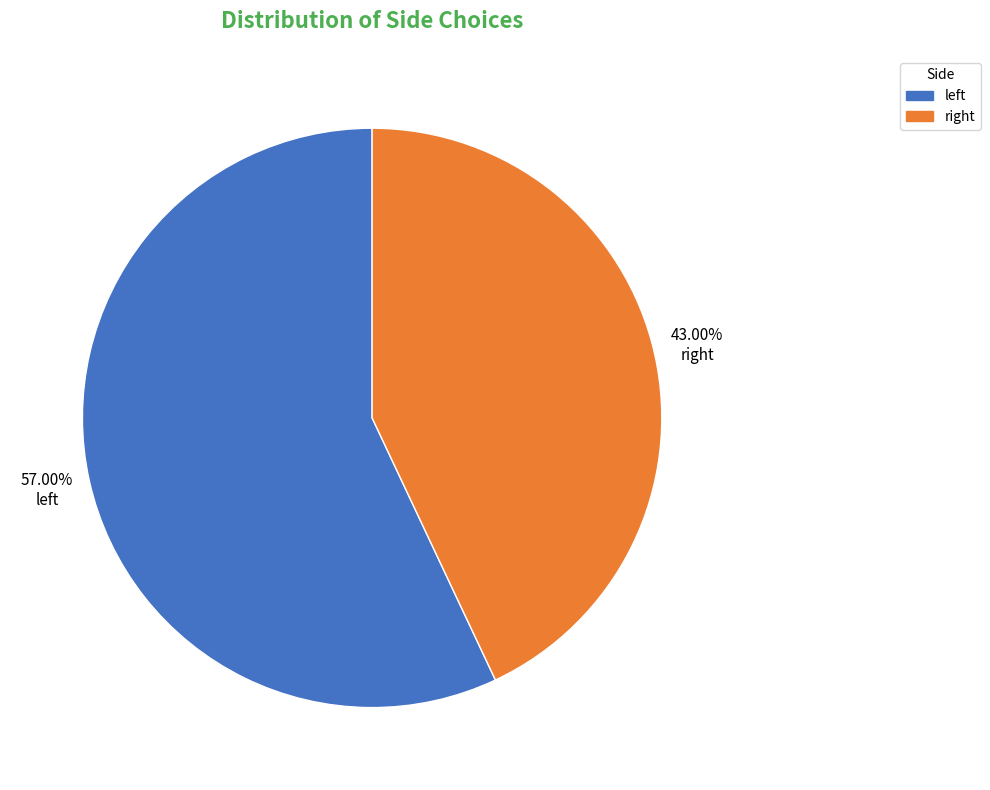

Which slice is the largest?

left